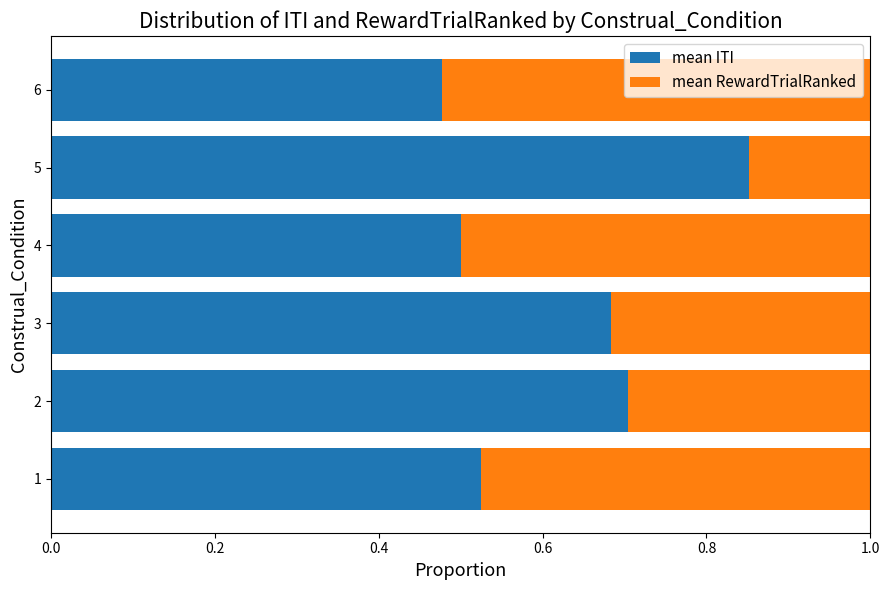

What is the total value across all series at 3?

1.0